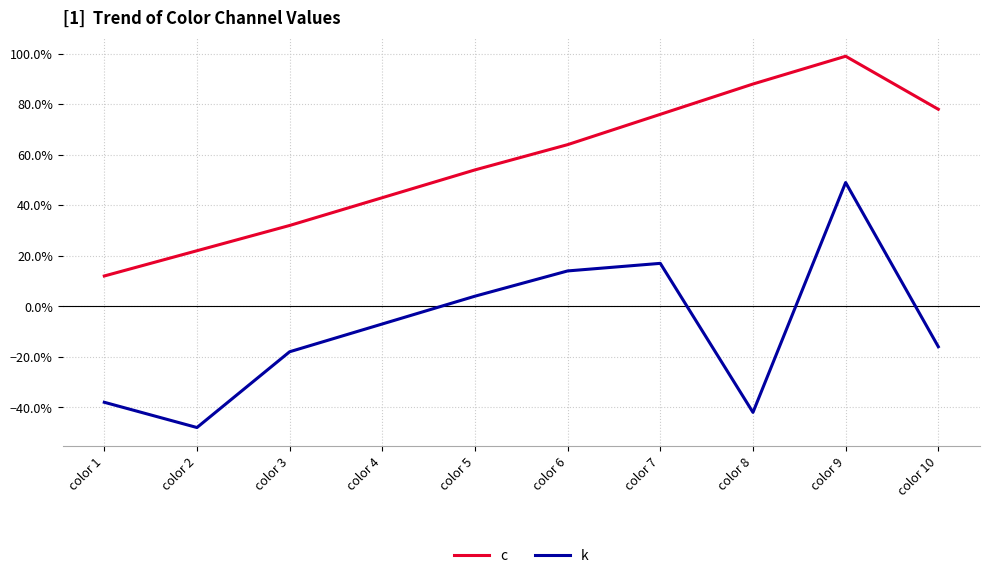

Which series has the largest total across all categories?

c